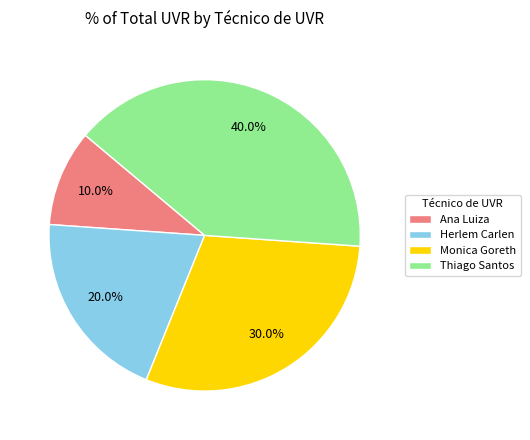

Rank the categories by value from lowest to highest.

Ana Luiza, Herlem Carlen, Monica Goreth, Thiago Santos